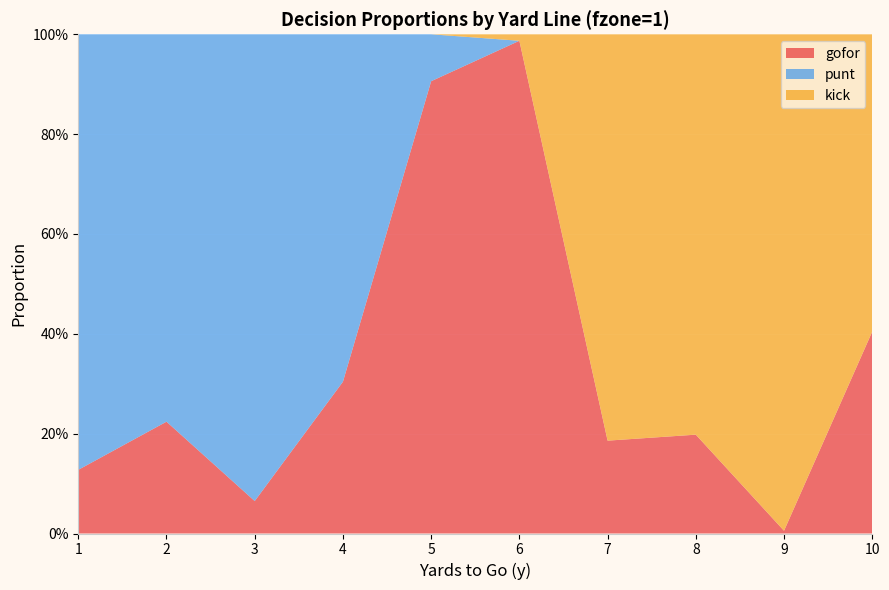

Reading left to right, transcribe all the data shown in this chart.

gofor: 0.1	0.2	0.1	0.3	0.9	1.0	0.2	0.2	0.0	0.4
punt: 0.9	0.8	0.9	0.7	0.1	0.0	0.0	0.0	0.0	0.0
kick: 0.0	0.0	0.0	0.0	0.0	0.0	0.8	0.8	1.0	0.6